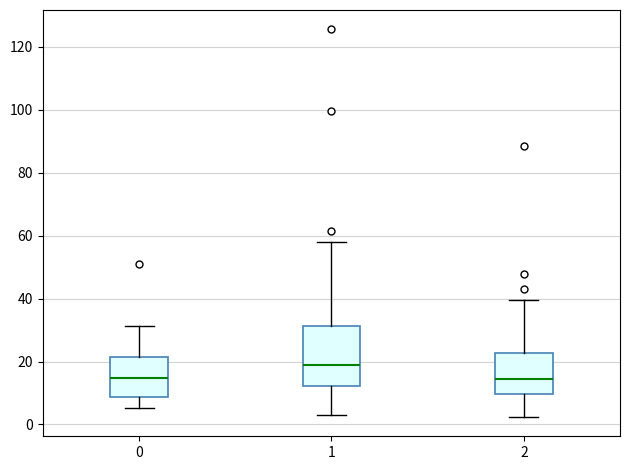

Which box's median line is the highest?

1